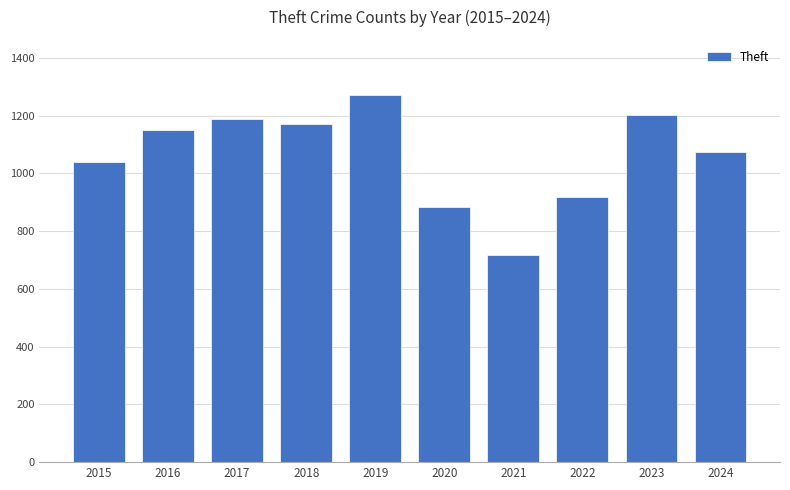

Reading left to right, transcribe all the data shown in this chart.

2015=1041	2016=1151	2017=1188	2018=1170	2019=1272	2020=884	2021=716	2022=920	2023=1204	2024=1074